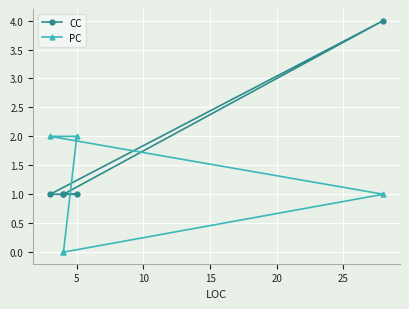

How many values in the PC series exceed 1?

2